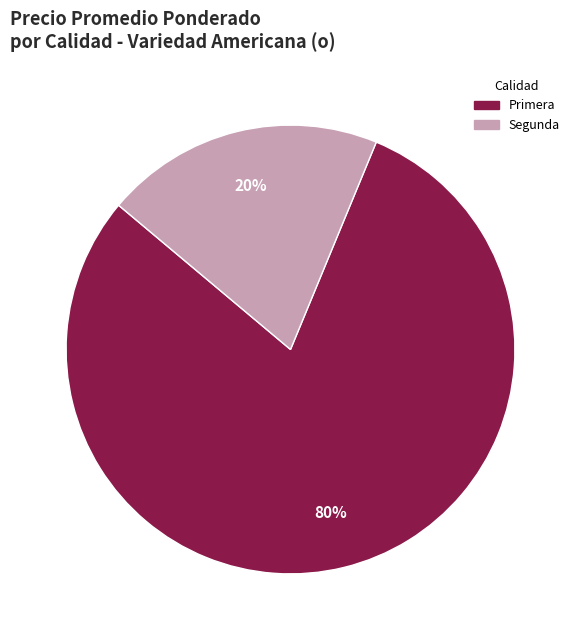

To the nearest percent, what is the average slice percentage?

50%